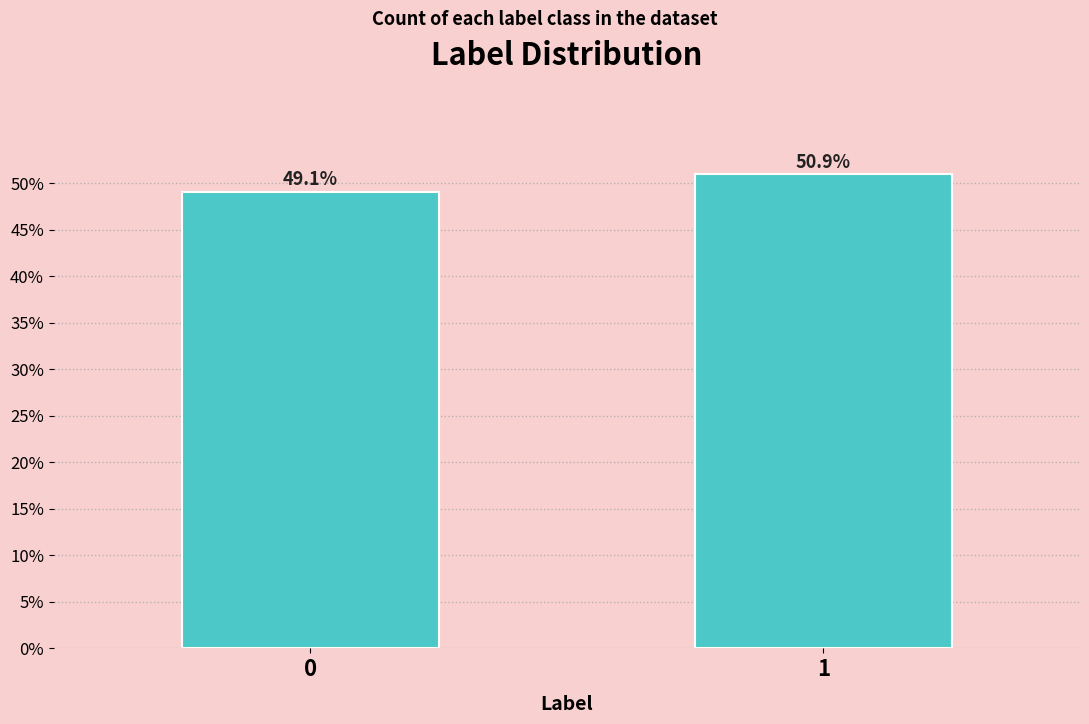

Reading left to right, transcribe all the data shown in this chart.

0=49.1	1=50.9